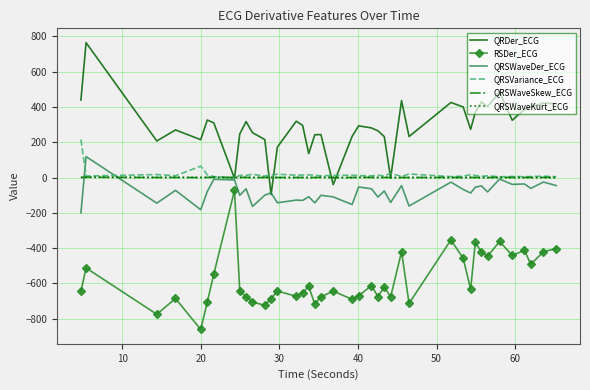

True or false: RSDer_ECG and QRSVariance_ECG cross at least once.

False